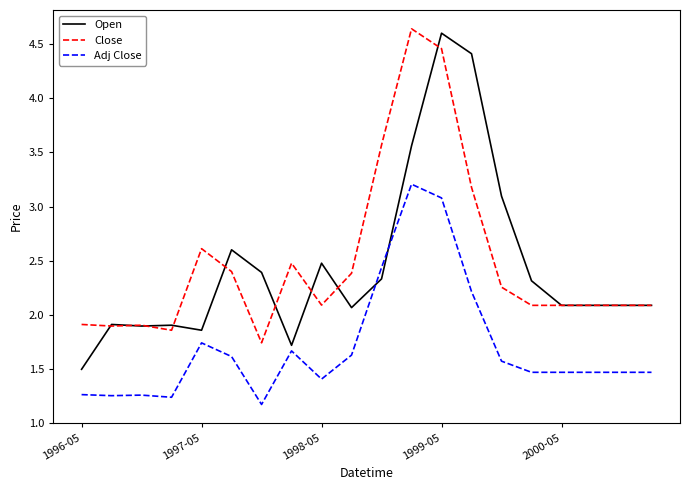

At how many categories does at least one series exceed 3?

5